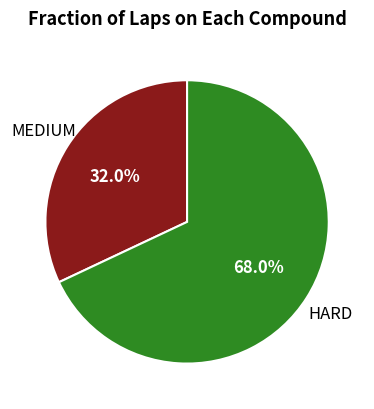

Does any single category account for the majority?

Yes